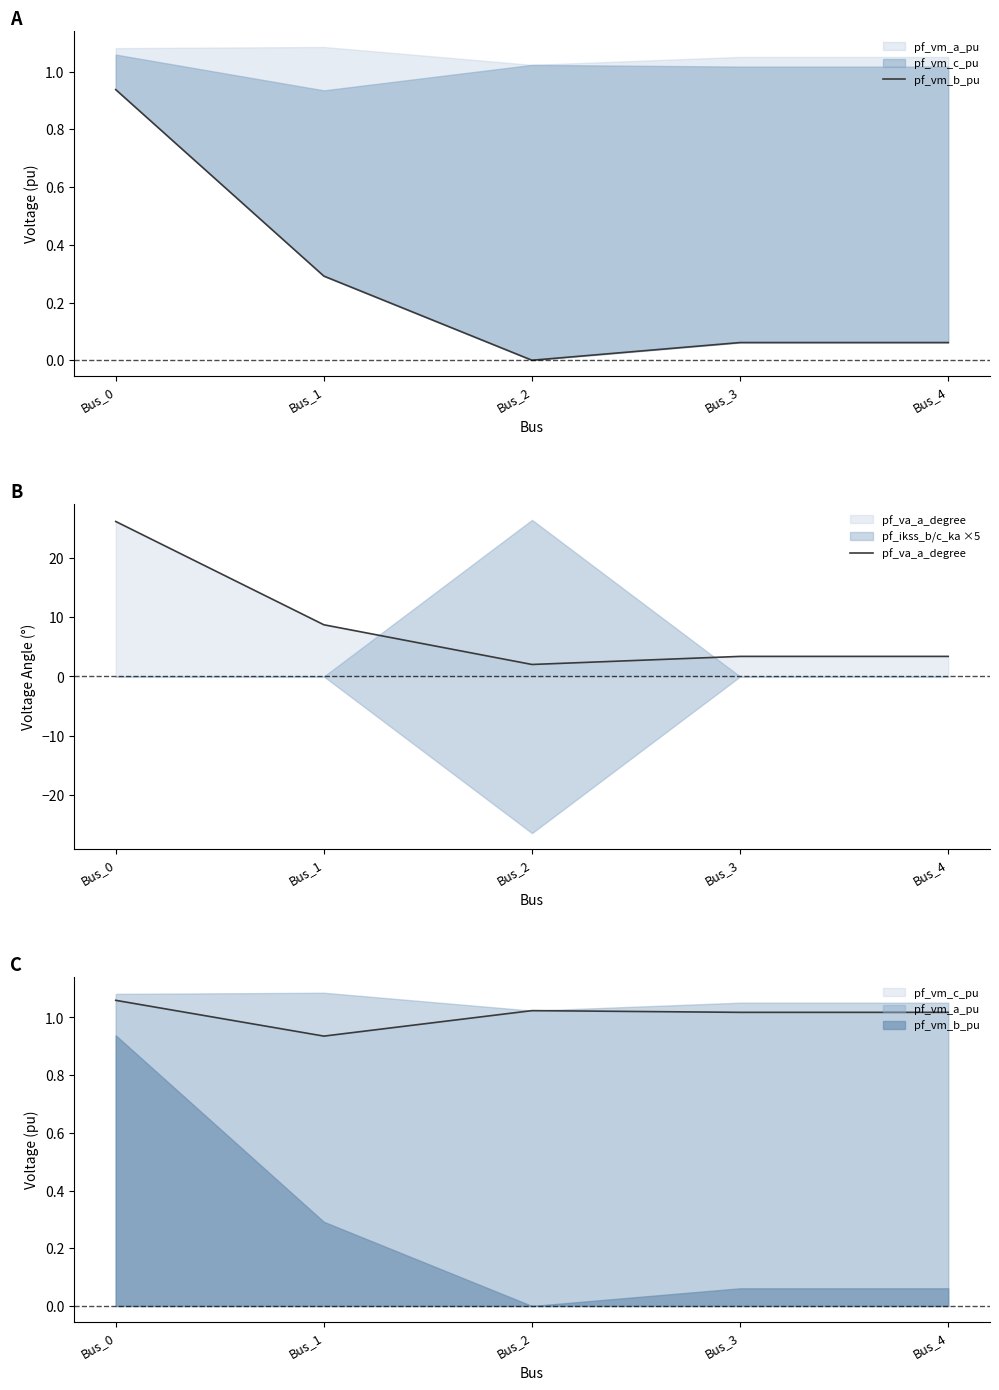

True or false: pf_vm_b_pu and pf_va_a_degree intersect in this chart.

False